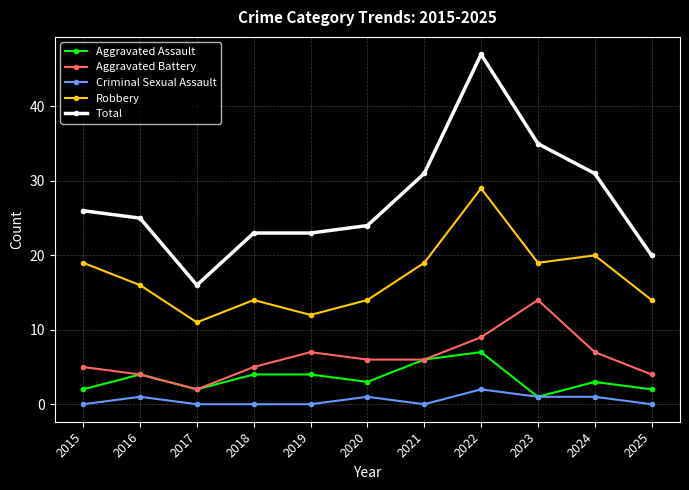

Which series has the largest range (max minus min)?

Total